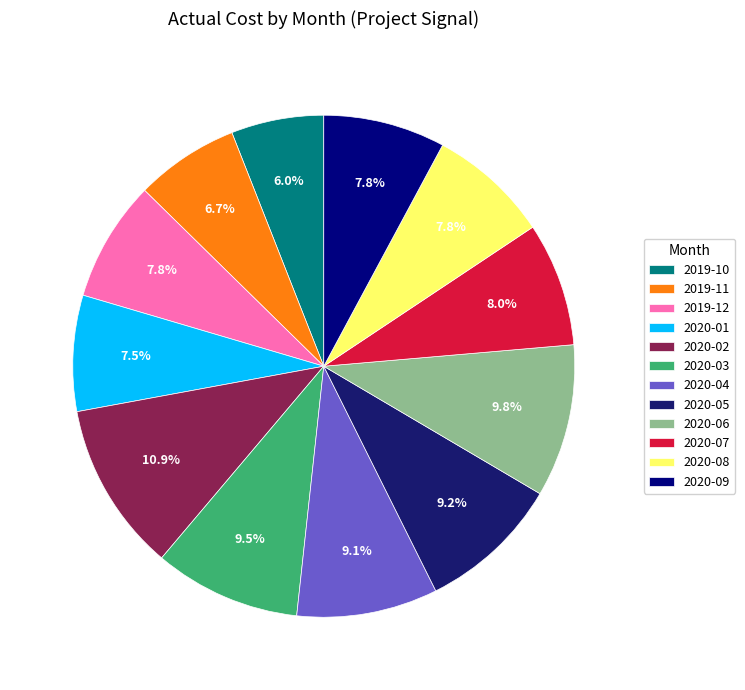

To the nearest percent, what percentage of the pie is 2019-10?

6%